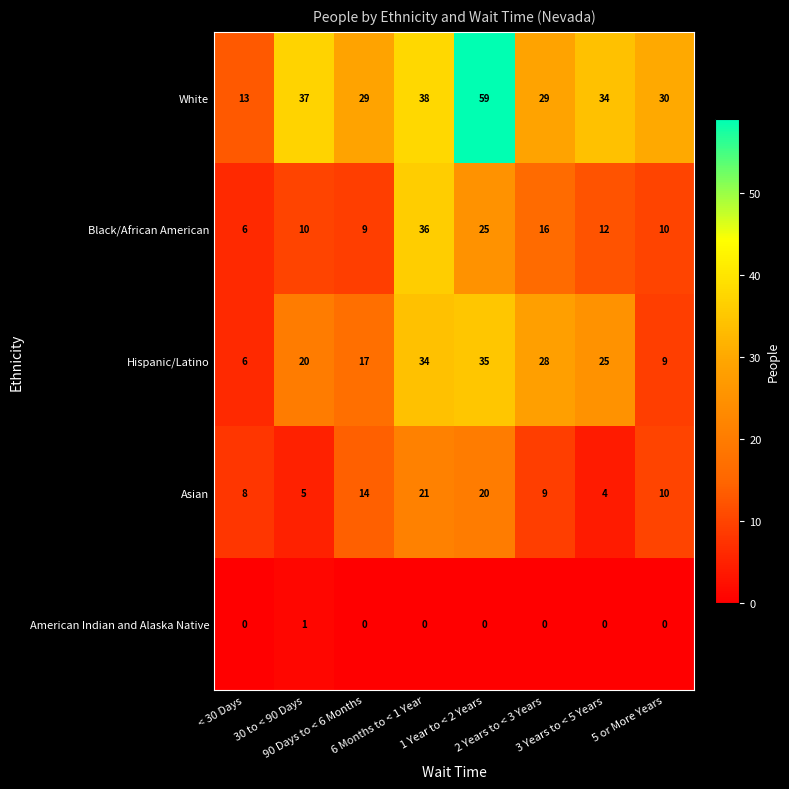

How many distinct data groups are displayed?

5